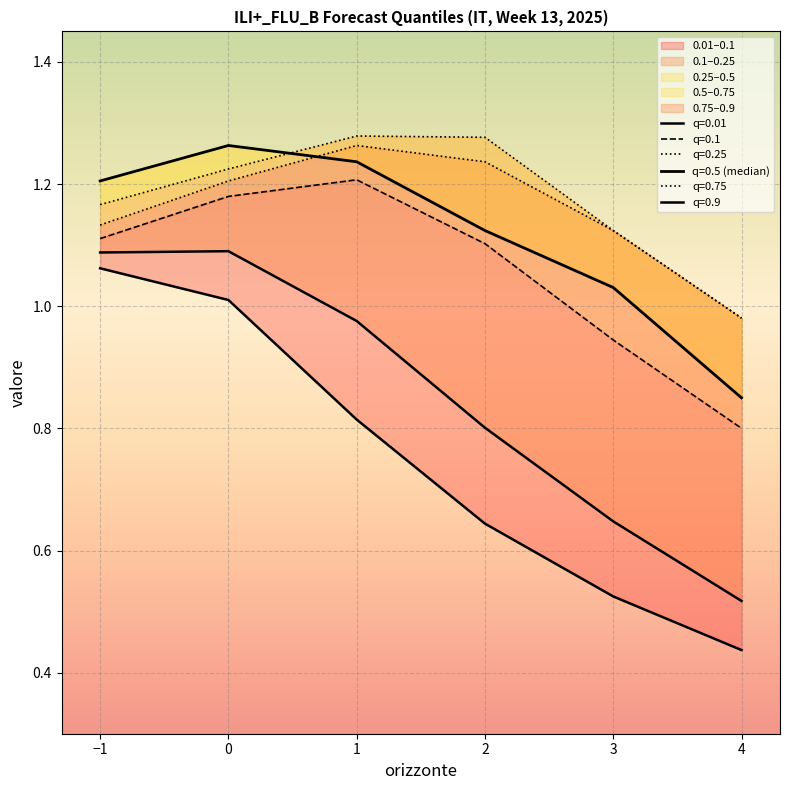

True or false: 0.9 and 0.1 cross at least once.

False